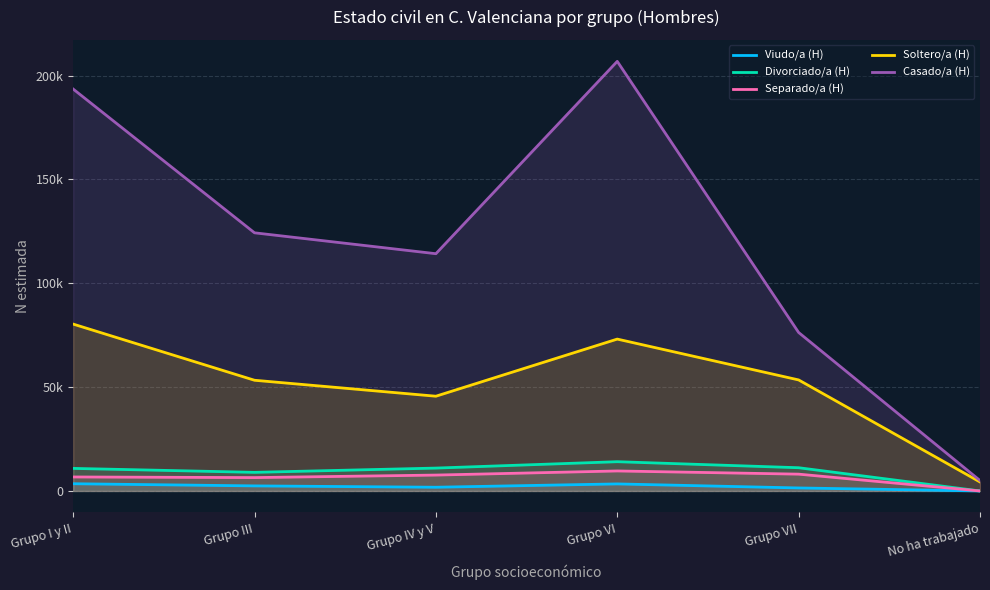

Reading left to right, what are all the values shown in this chart?

Viudo/a (H): Grupo I y II=3477	Grupo III=2438	Grupo IV y V=1790	Grupo VI=3389	Grupo VII=1447	No ha trabajado=0
Divorciado/a (H): Grupo I y II=10862	Grupo III=8957	Grupo IV y V=11015	Grupo VI=14086	Grupo VII=11184	No ha trabajado=0
Separado/a (H): Grupo I y II=6735	Grupo III=6435	Grupo IV y V=7648	Grupo VI=9628	Grupo VII=8093	No ha trabajado=0
Soltero/a (H): Grupo I y II=80354	Grupo III=53306	Grupo IV y V=45621	Grupo VI=73128	Grupo VII=53464	No ha trabajado=4327
Casado/a (H): Grupo I y II=193542	Grupo III=124304	Grupo IV y V=114242	Grupo VI=206859	Grupo VII=76314	No ha trabajado=5021